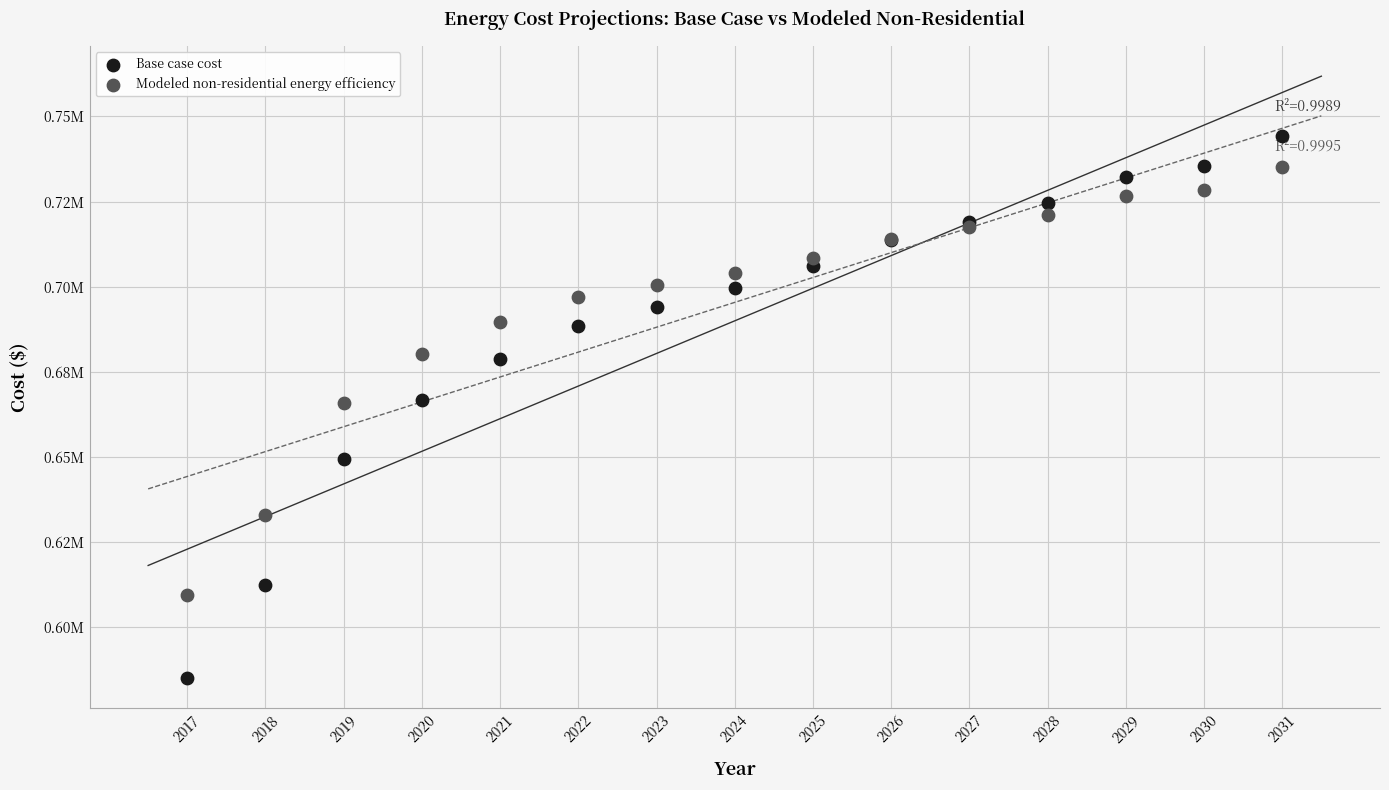

Which series has the widest spread of Y values?

Base case cost